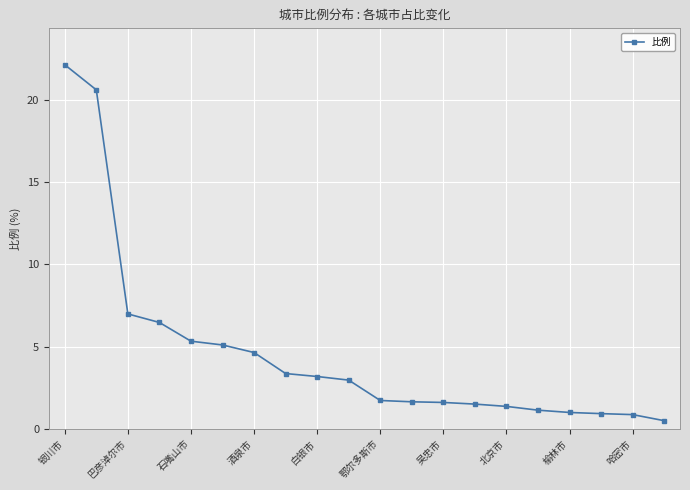

Count the number of data series in this chart.

1